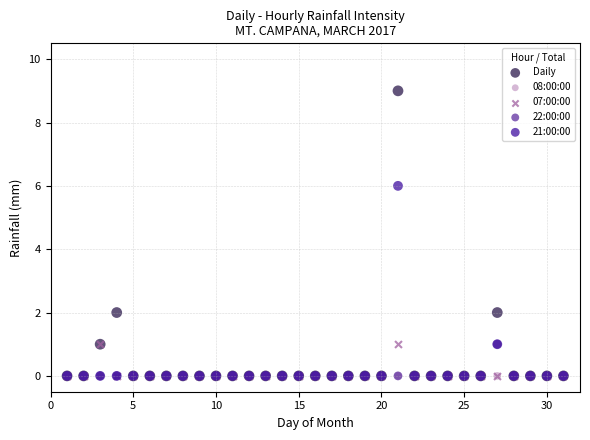

What are all the series names shown in the legend?

Daily, 08:00:00, 07:00:00, 22:00:00, 21:00:00